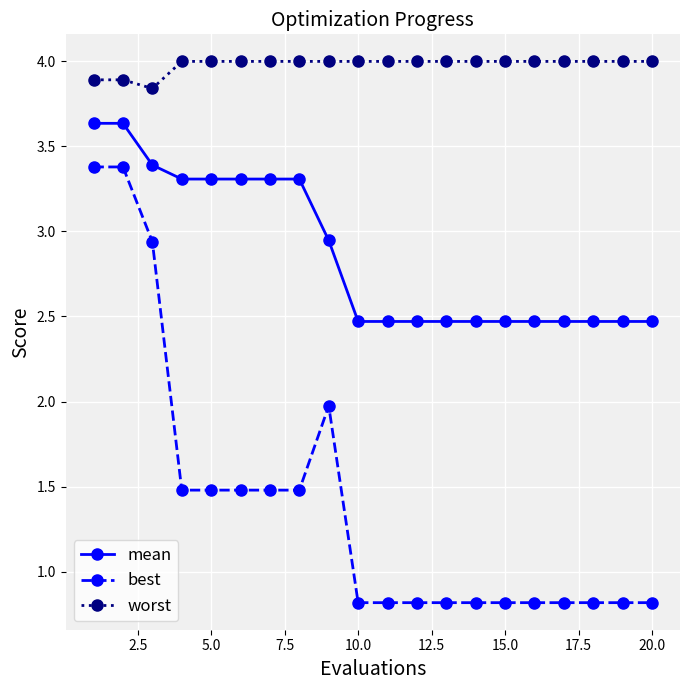

Which series has the widest spread of values?

best